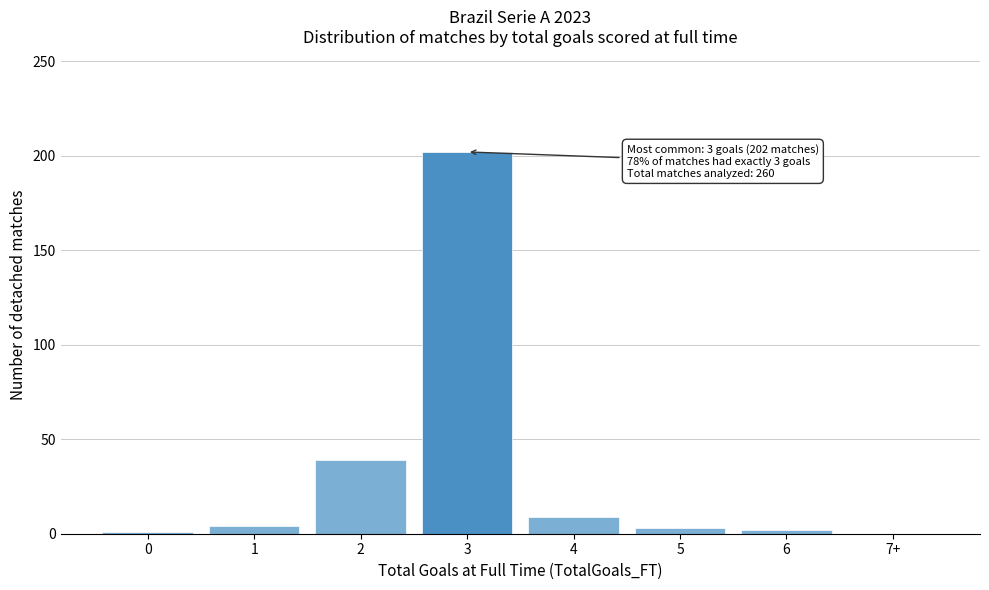

What is the maximum value shown in the chart?

202